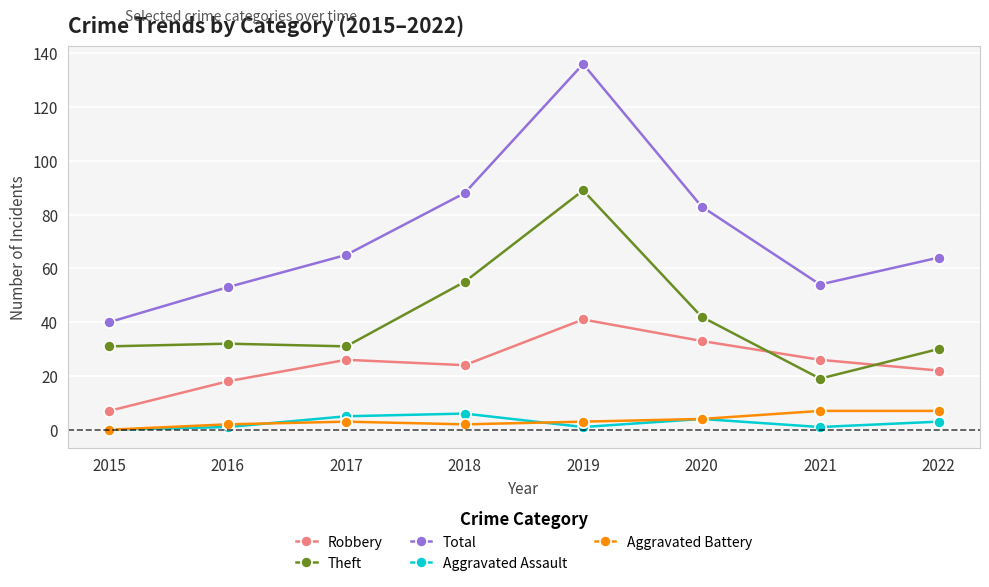

What is the value of the Aggravated Assault point at the 3rd from the left?

5